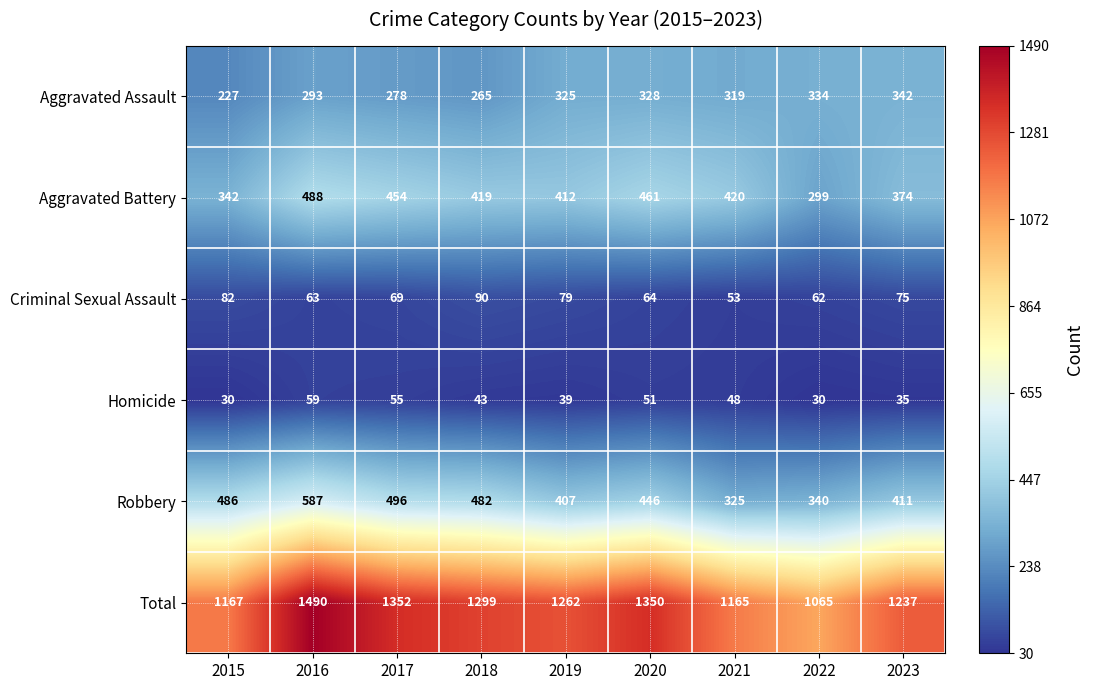

Which label corresponds to the largest value in the chart?

2016